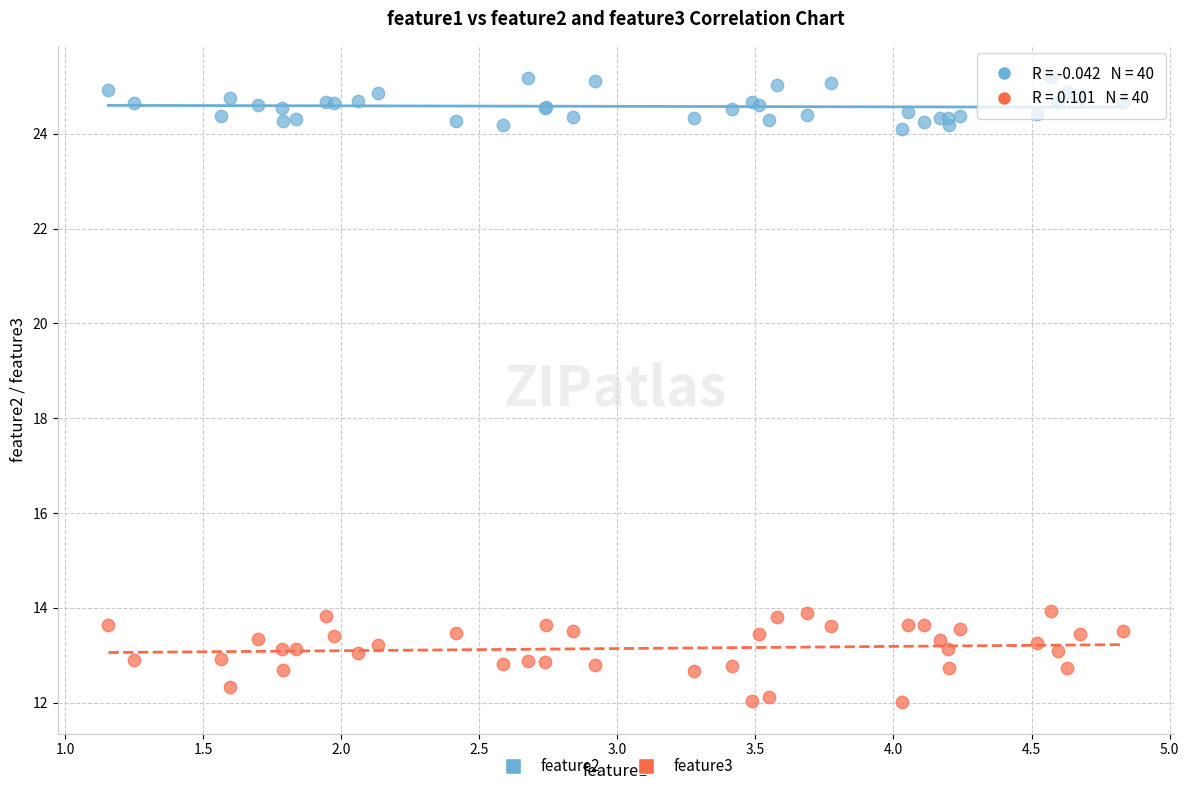

Which series contains the highest Y value?

feature2